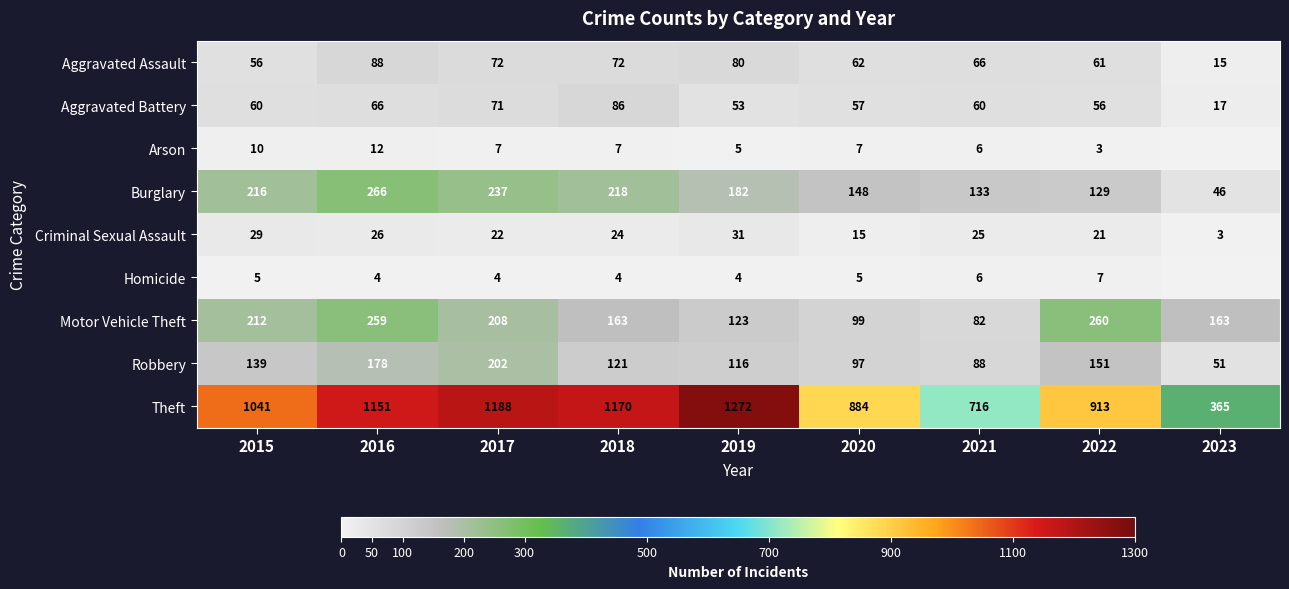

What is the lowest value of the Burglary series?

46